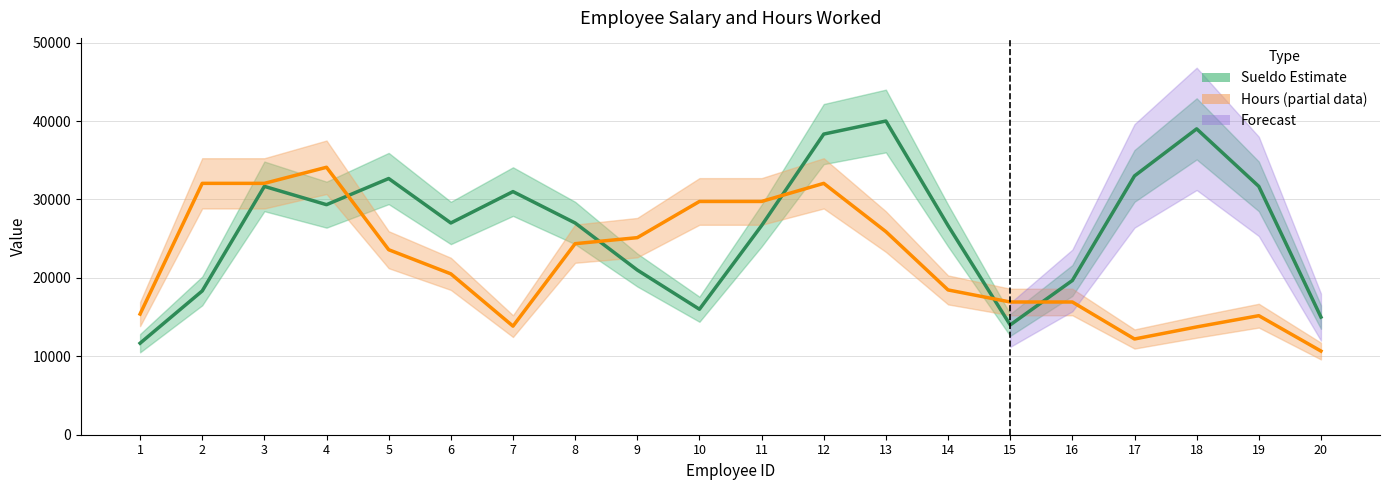

What is the smallest value displayed?

10666.7